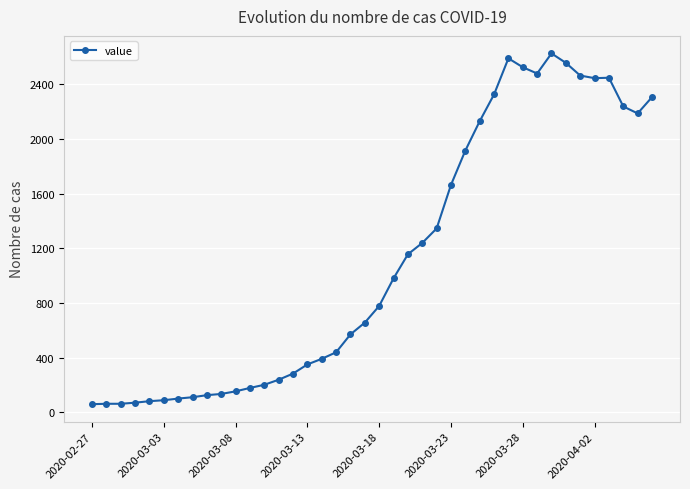

What is the average value?

1119